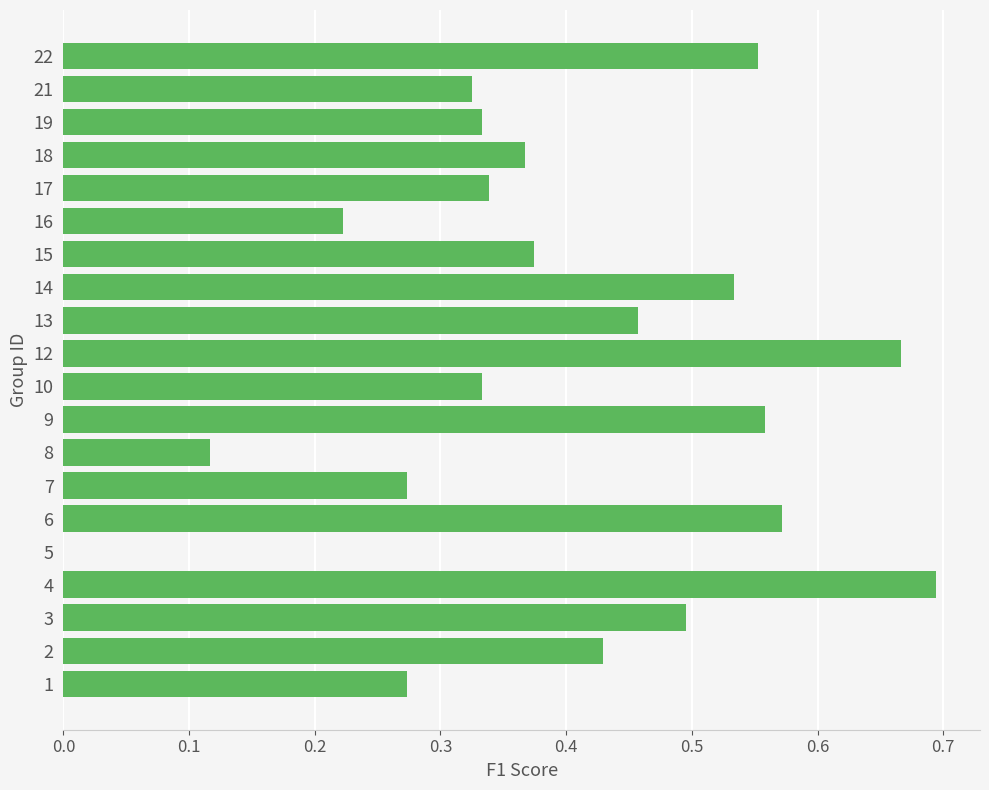

Which label corresponds to the largest value in the chart?

4